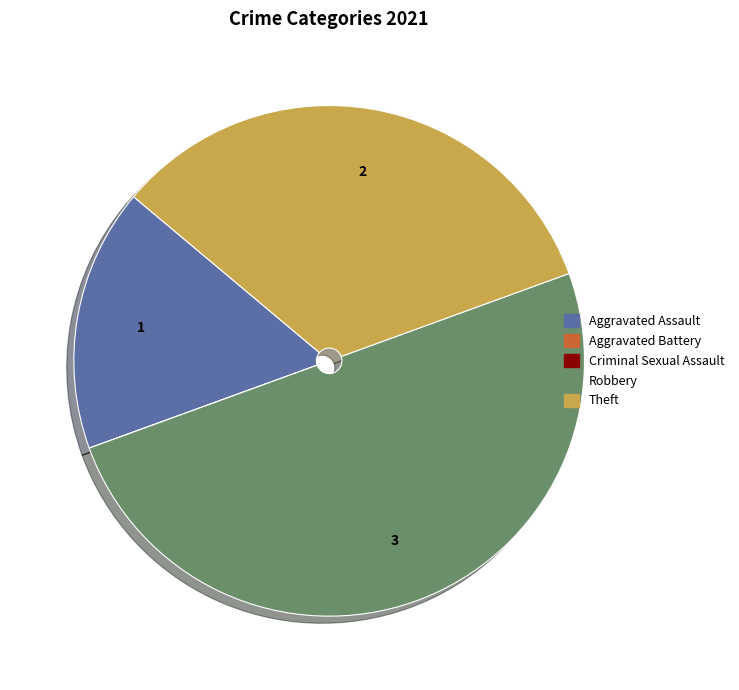

The Theft slice represents 46% of the pie. True or false?

False